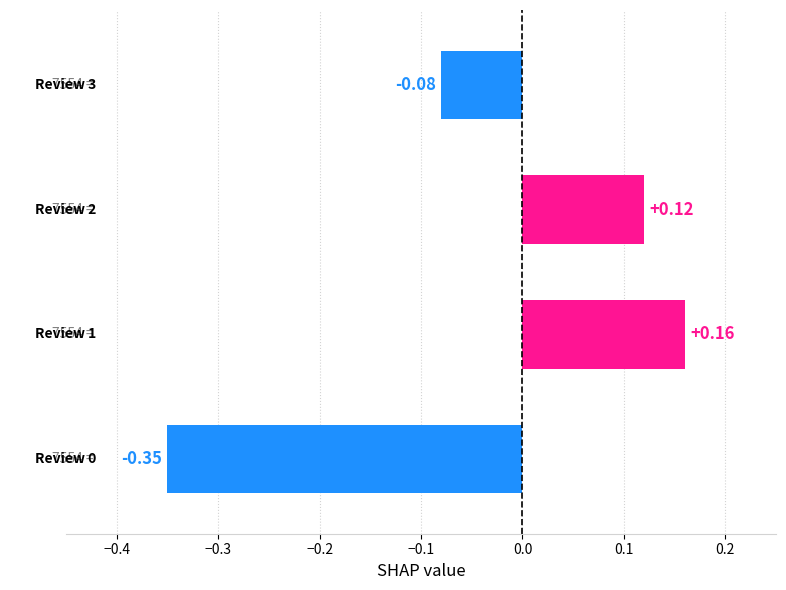

Which label corresponds to the smallest value in the chart?

0.0